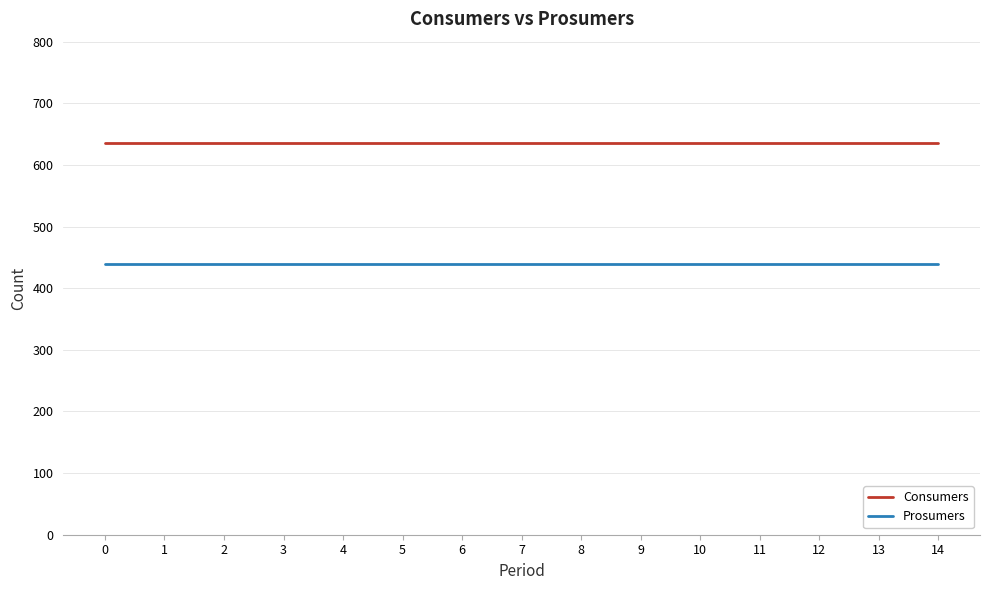

What is the spread (max minus min) of values at 6?

195